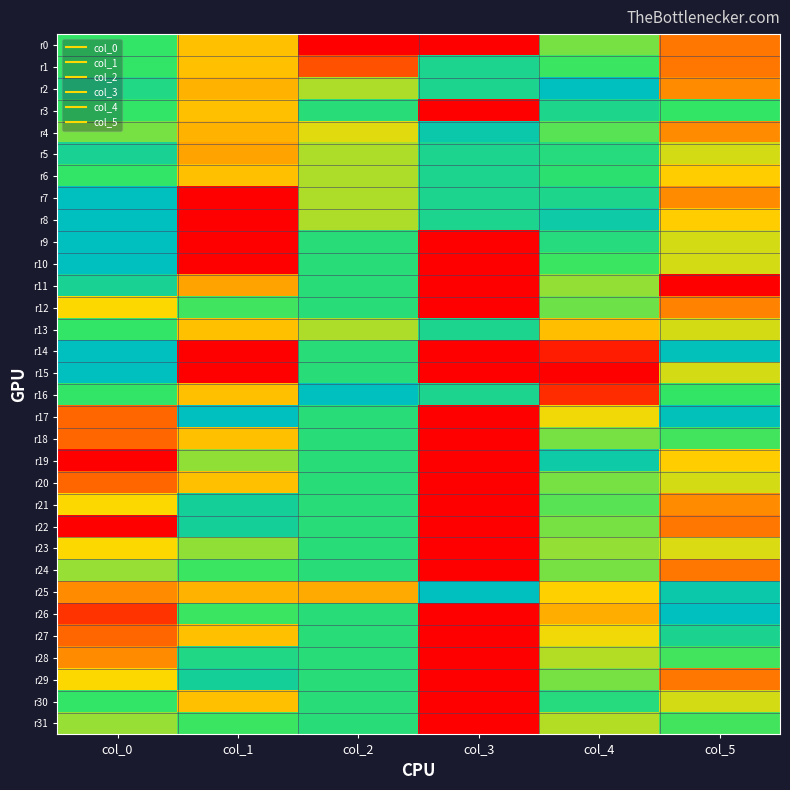

Which series changed the most between col_0 and col_5?

r11